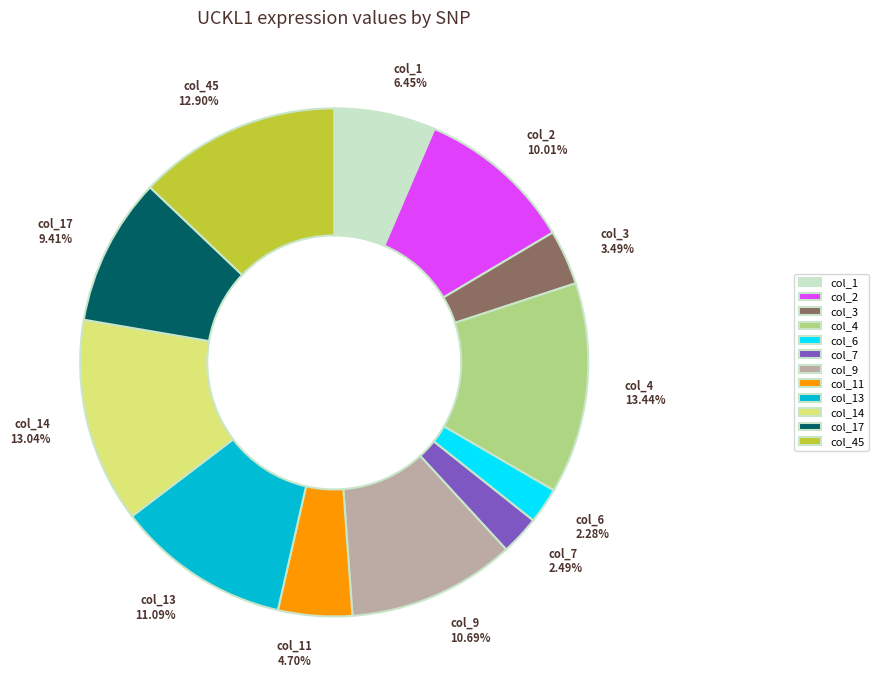

Count the number of slices in the pie.

12